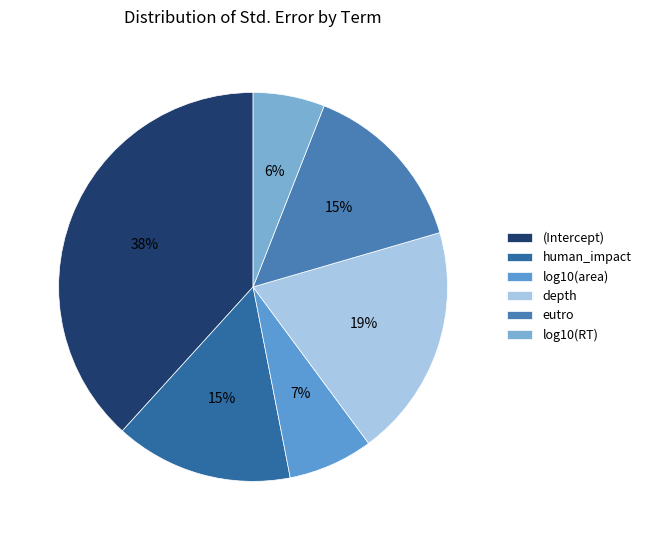

Which has a higher value, eutro or (Intercept)?

(Intercept)